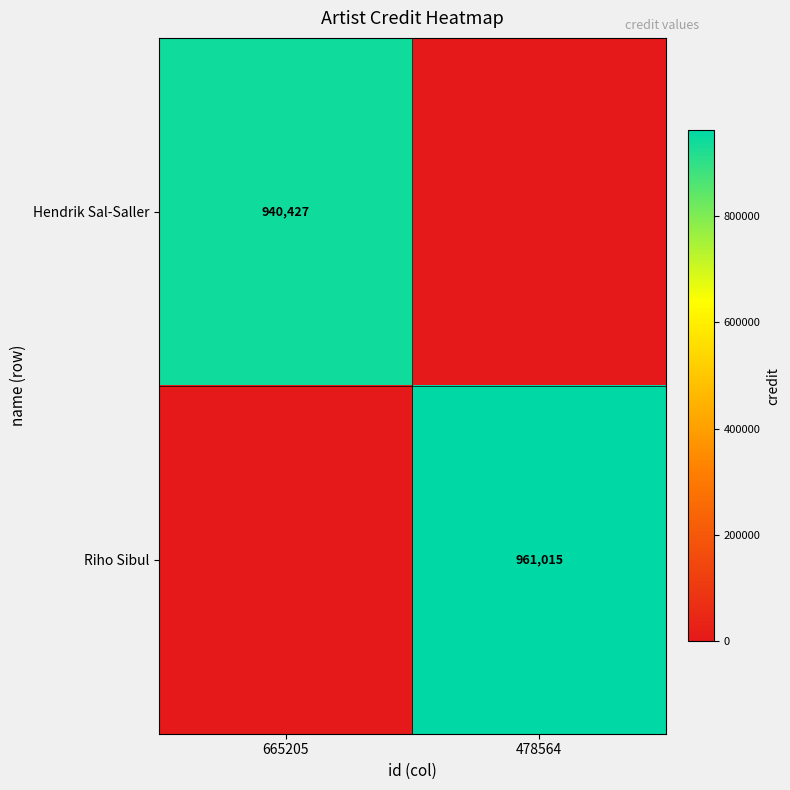

The Riho Sibul series shows 408301 at 478564. True or false?

False